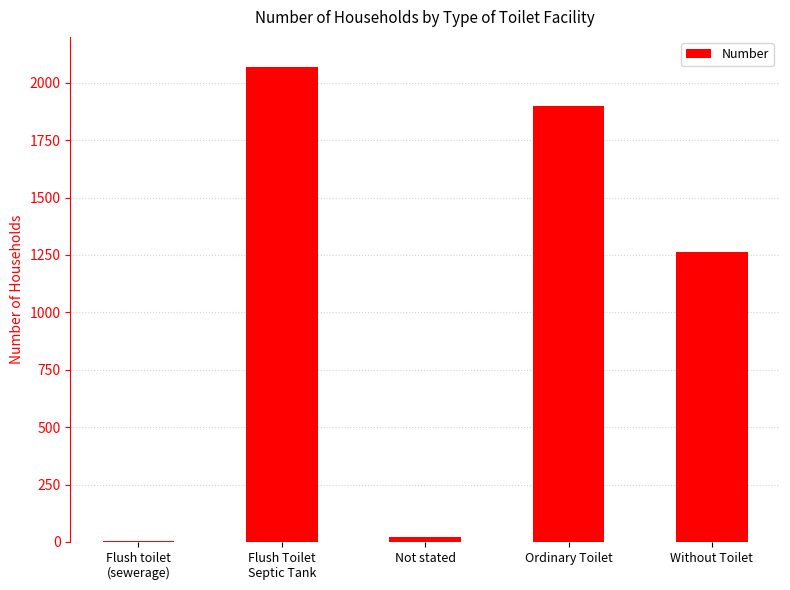

What is the sum of all values?

5253